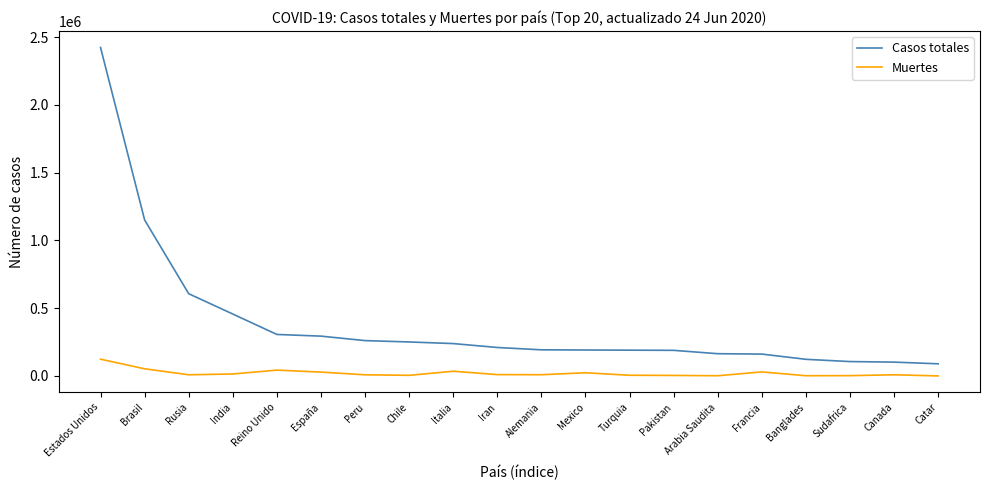

What are all the series names shown in the legend?

Casos totales, Muertes